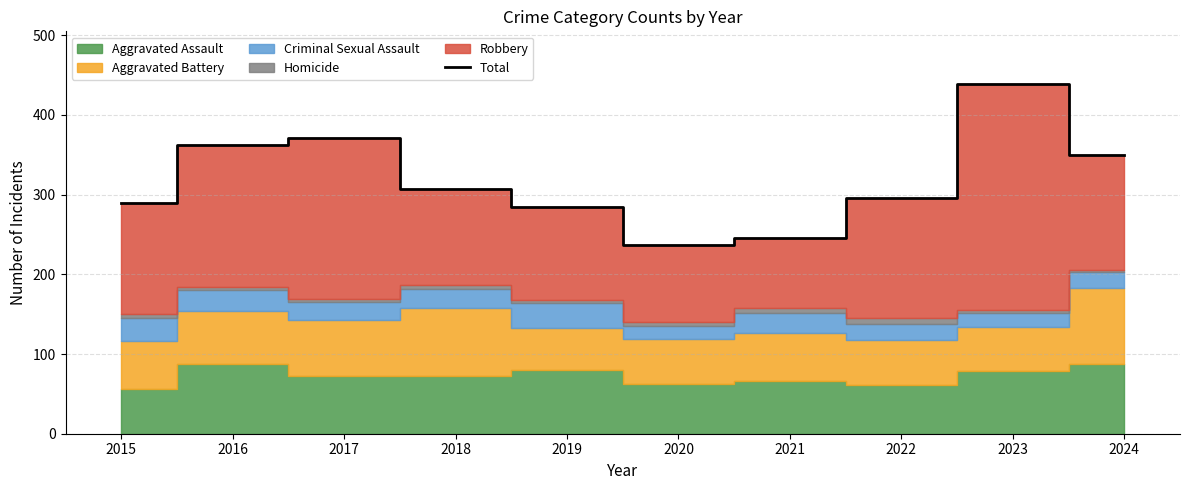

List the labels in order of value, smallest first.

2020, 2021, 2019, 2015, 2022, 2018, 2024, 2016, 2017, 2023